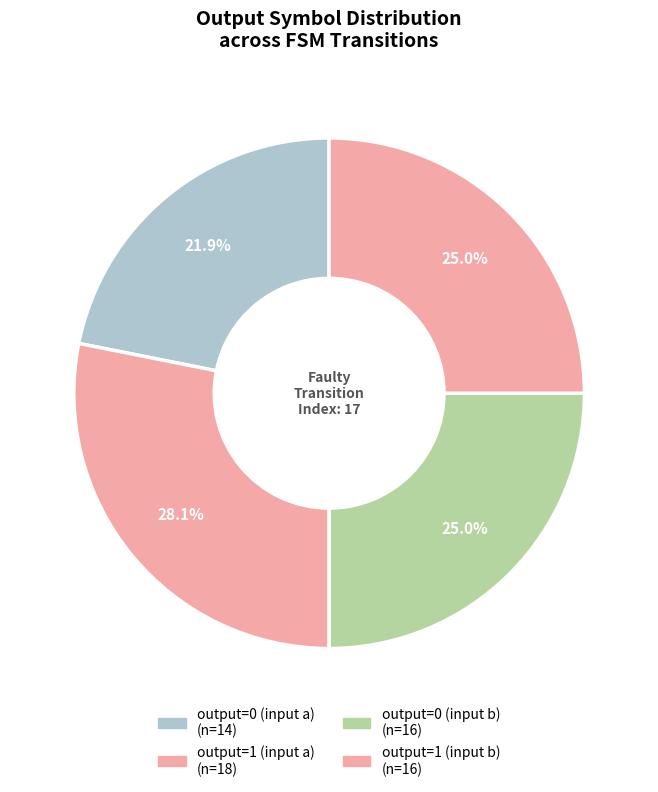

Rank the categories by value from lowest to highest.

output=0 (input a), output=0 (input b), output=1 (input b), output=1 (input a)